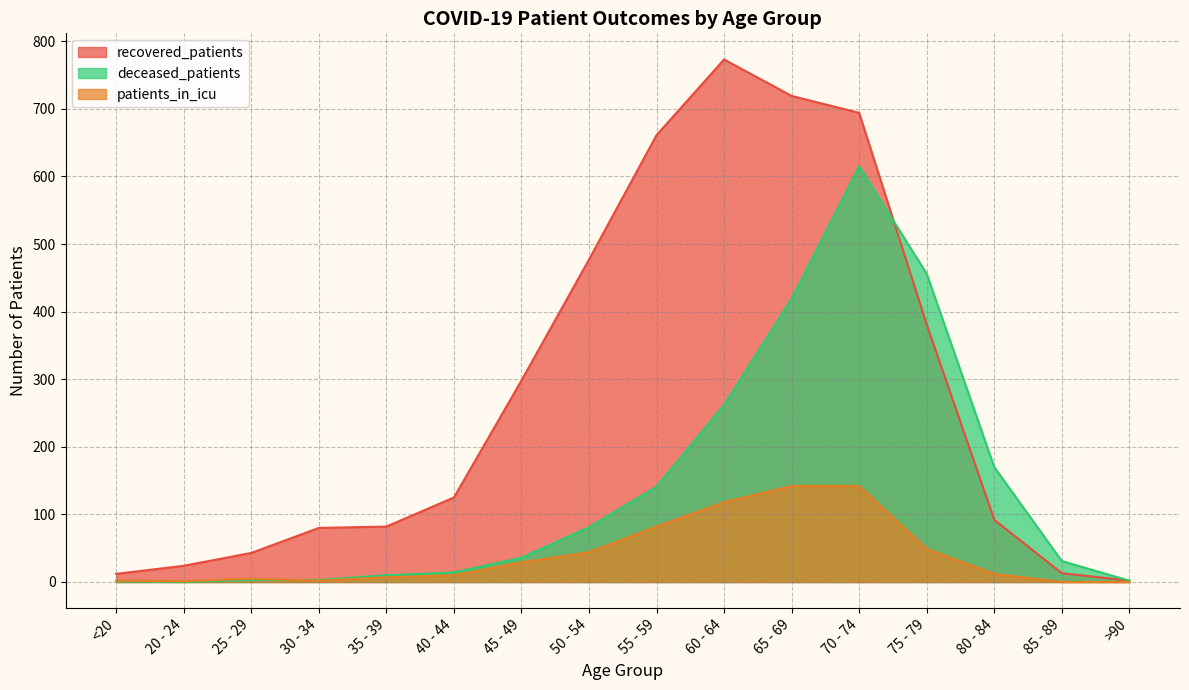

What are all the series names shown in the legend?

recovered_patients, deceased_patients, patients_in_icu